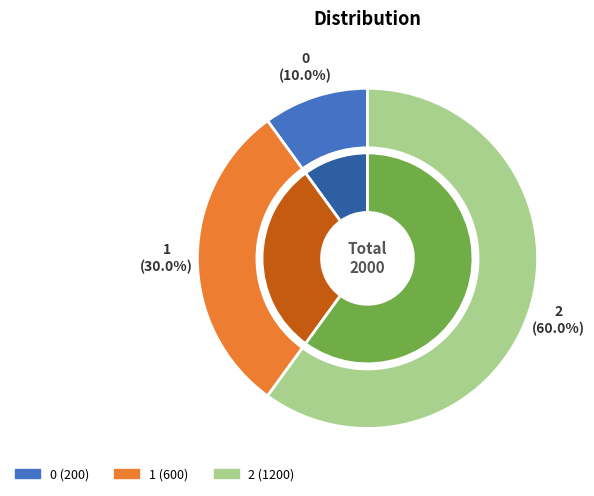

Between 1 and 0, which is larger?

1